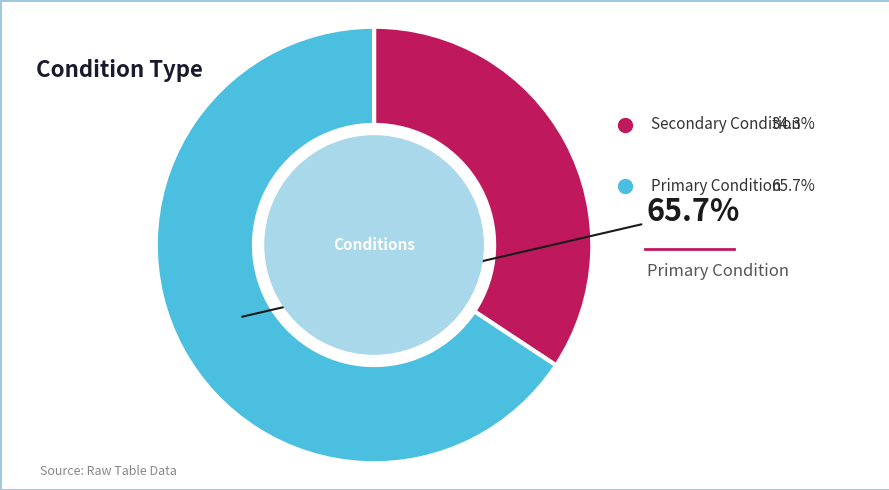

Count the number of slices in the pie.

2